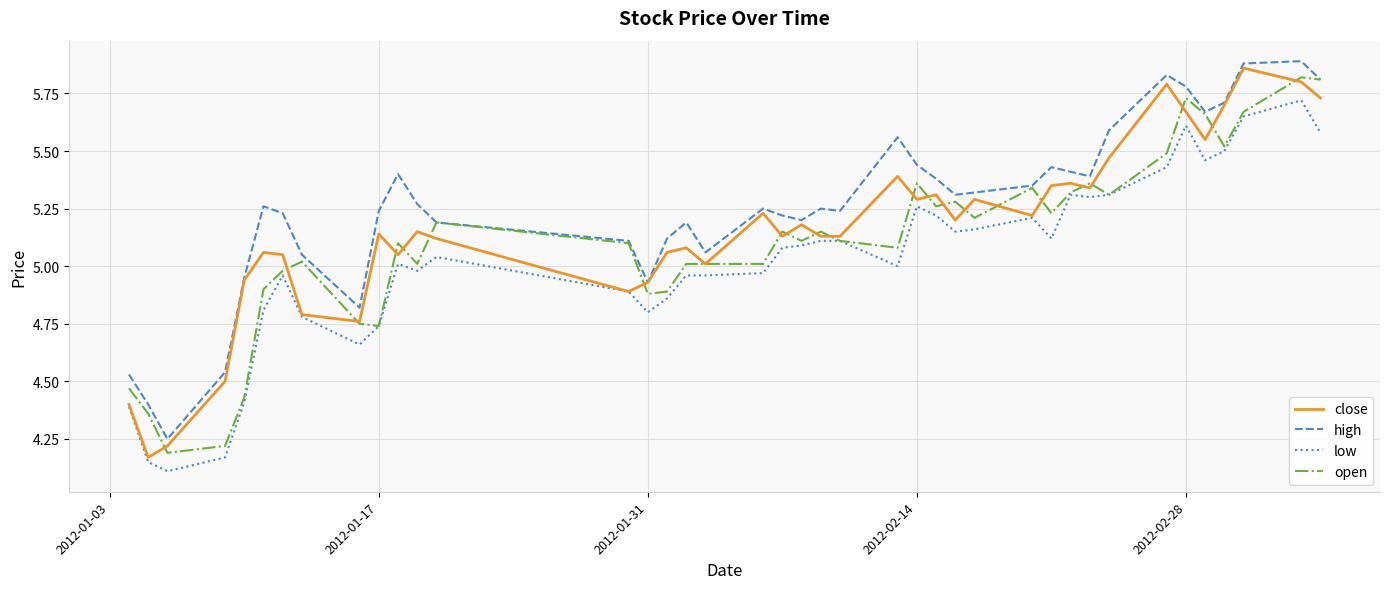

What is the smallest value displayed?

4.1